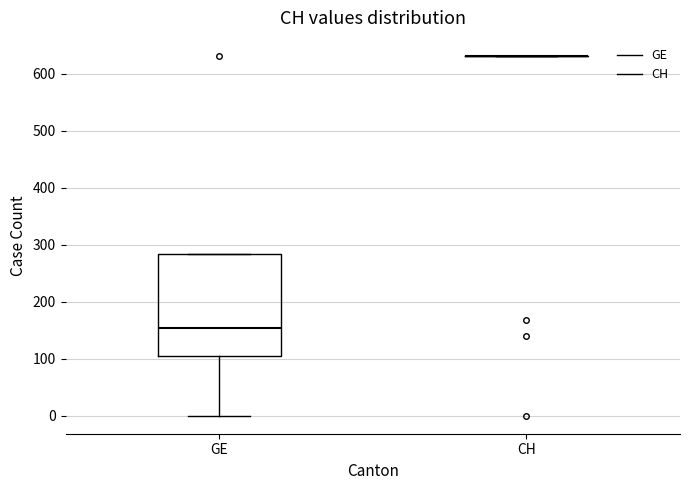

Reading left to right, transcribe this box plot: for each box, give where its median line is, the range the box spans, and where its two whiskers end, as read against the y-axis. The values are not printed on the chart, so give them approximately, as read against the axis.

GE: median 150, box 100 to 280, whiskers 0 to 280
CH: box collapsed to a line at 630, whiskers 630 to 630